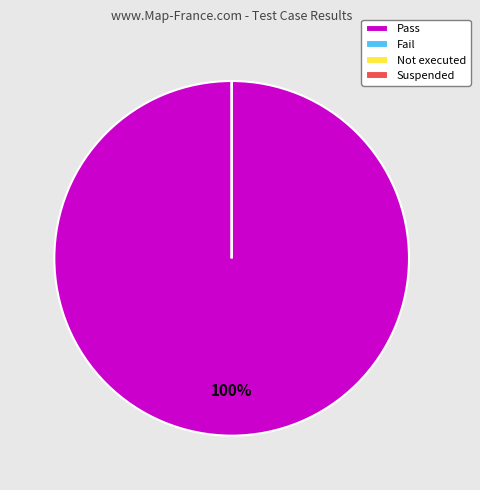

Which has a higher value, Fail or Pass?

Pass